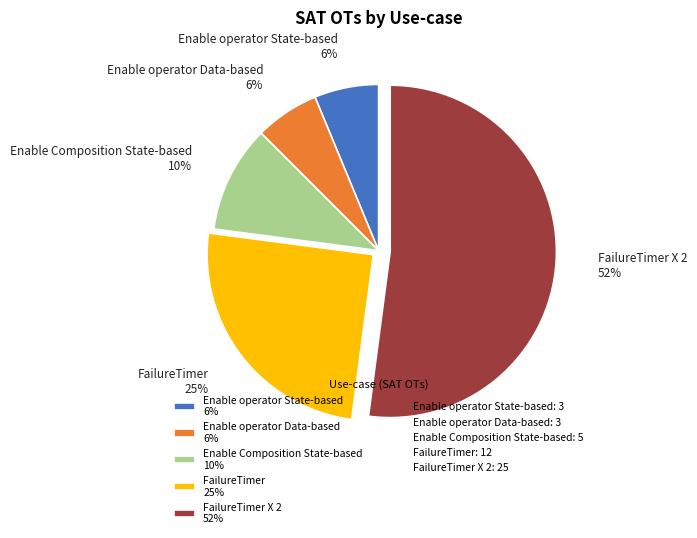

The Enable operator State-based 6% slice represents 1% of the pie. True or false?

False